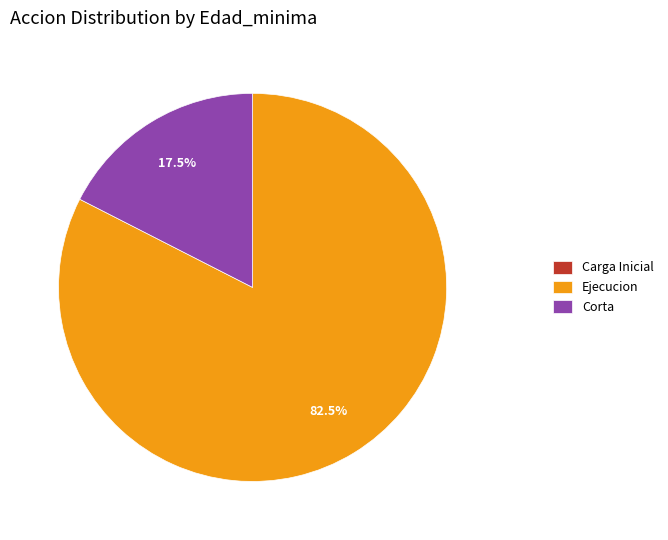

Is the sum of Ejecucion and Corta greater than half?

Yes